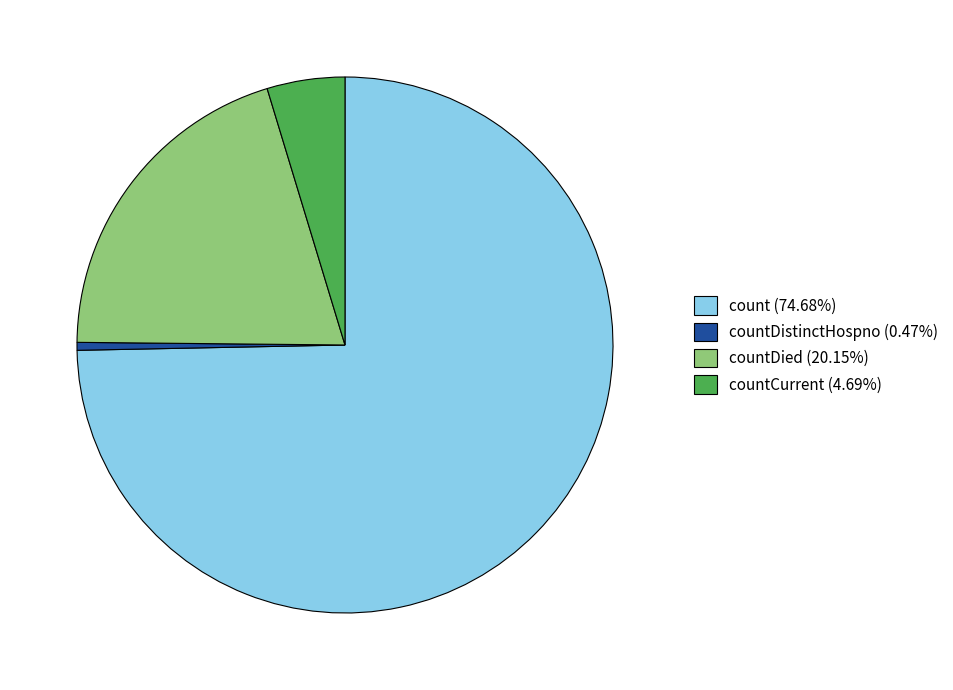

Approximately how many times larger is the value at count (74.68%) compared to countDied (20.15%)?

3.7